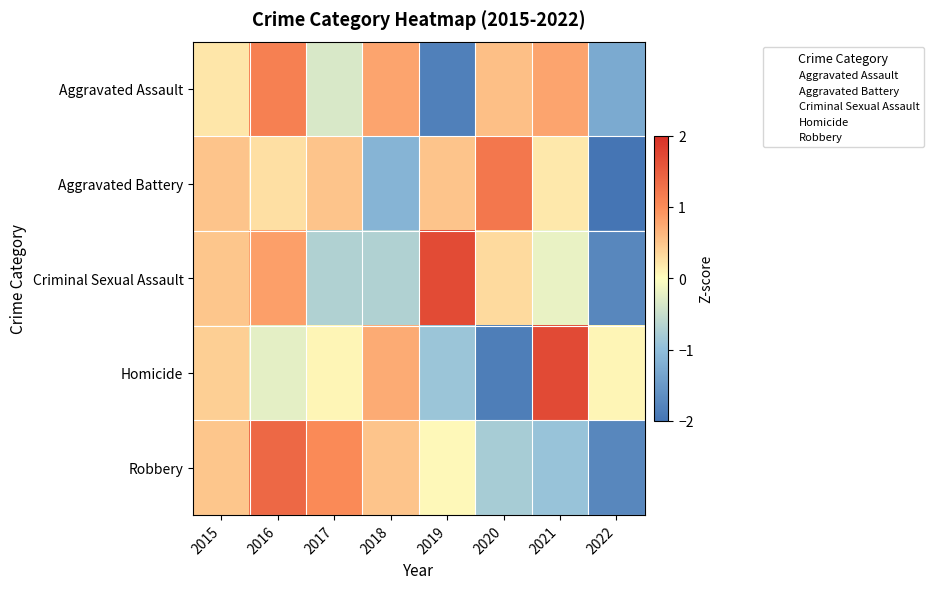

Which series has the widest spread of values?

Homicide